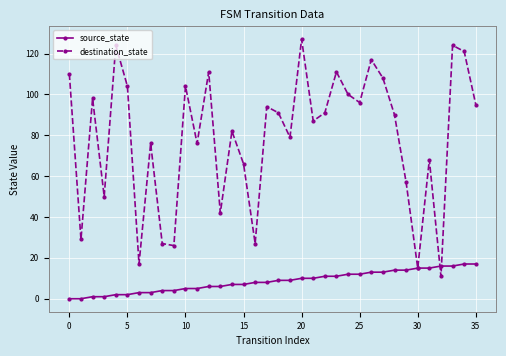

How many data points does each series have?

36